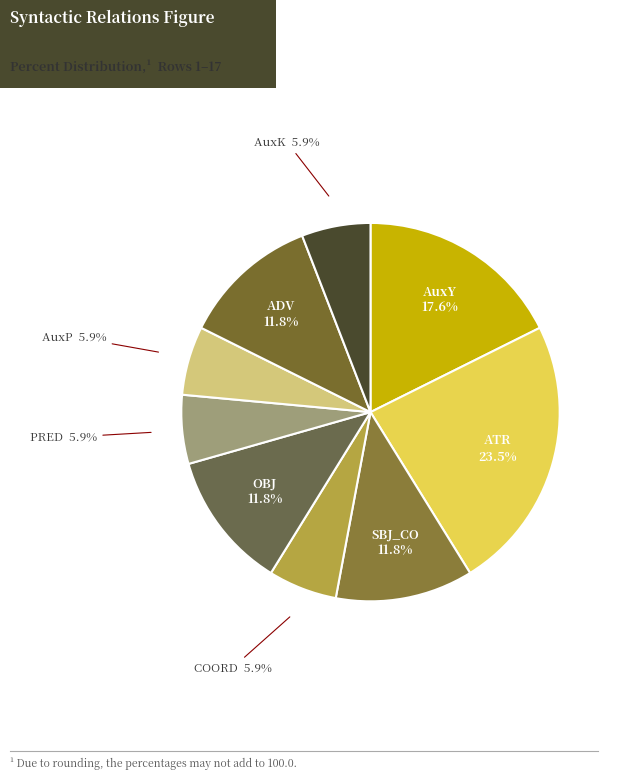

Does PRED 5.9% represent more than half of the total?

No